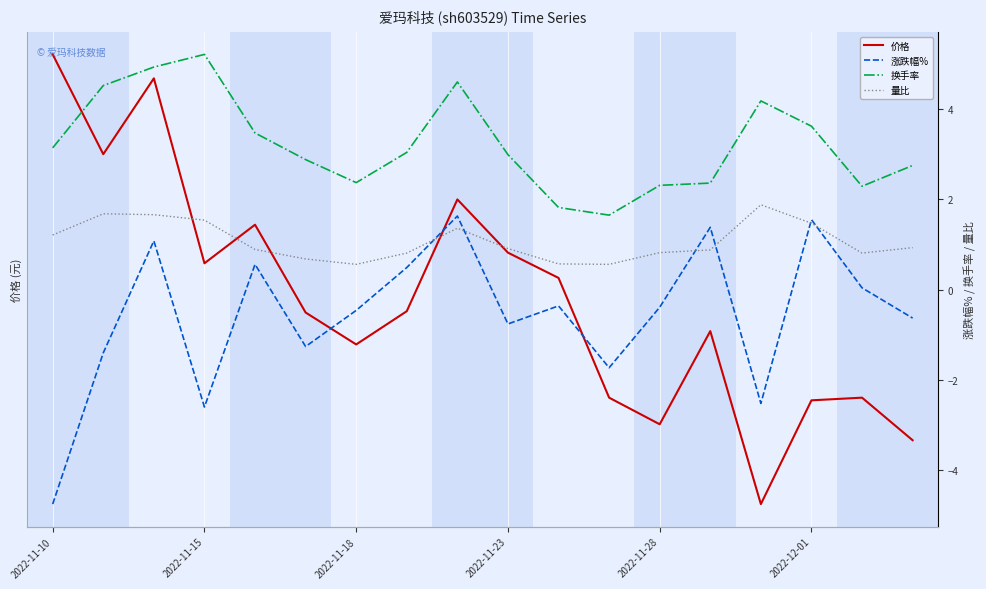

The 换手率 series shows 3.0 at 7. True or false?

True